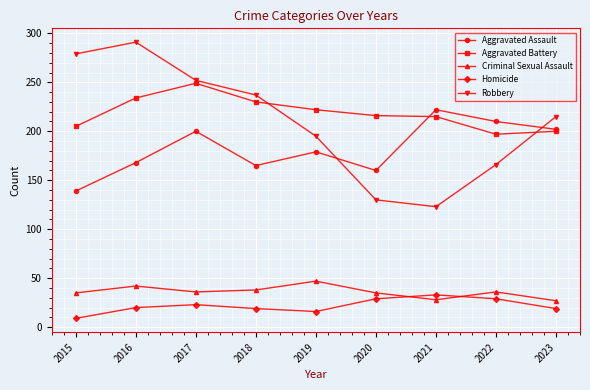

At 2020, list the series in order from largest to smallest.

Aggravated Battery, Aggravated Assault, Robbery, Criminal Sexual Assault, Homicide